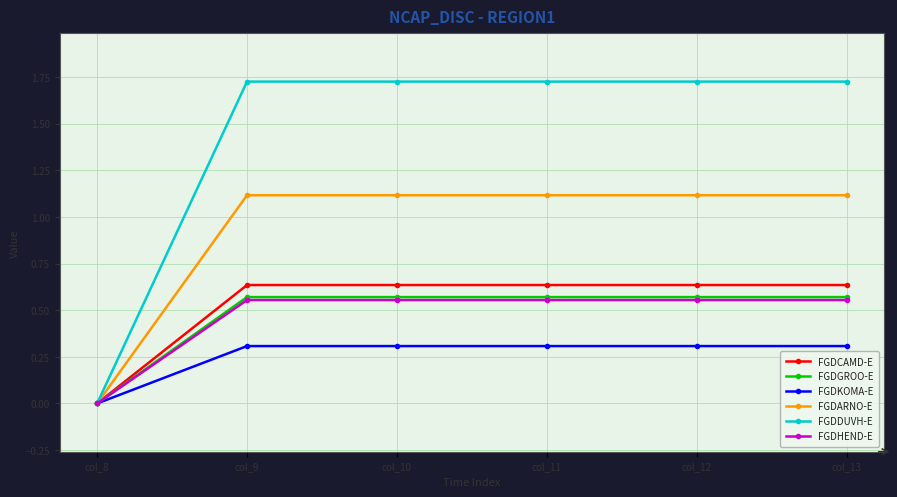

What is the value of the FGDKOMA-E point at the 3rd from the left?

0.3